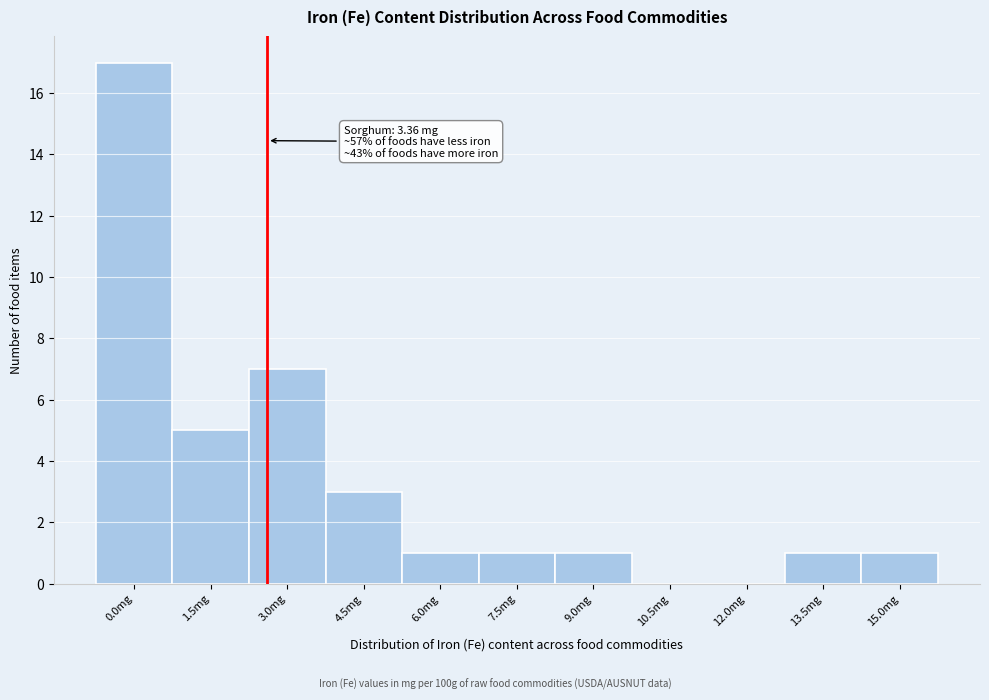

Reading right to left, transcribe all the data shown in this chart.

15.0mg=1	13.5mg=1	12.0mg=0	10.5mg=0	9.0mg=1	7.5mg=1	6.0mg=1	4.5mg=3	3.0mg=7	1.5mg=5	0.0mg=17